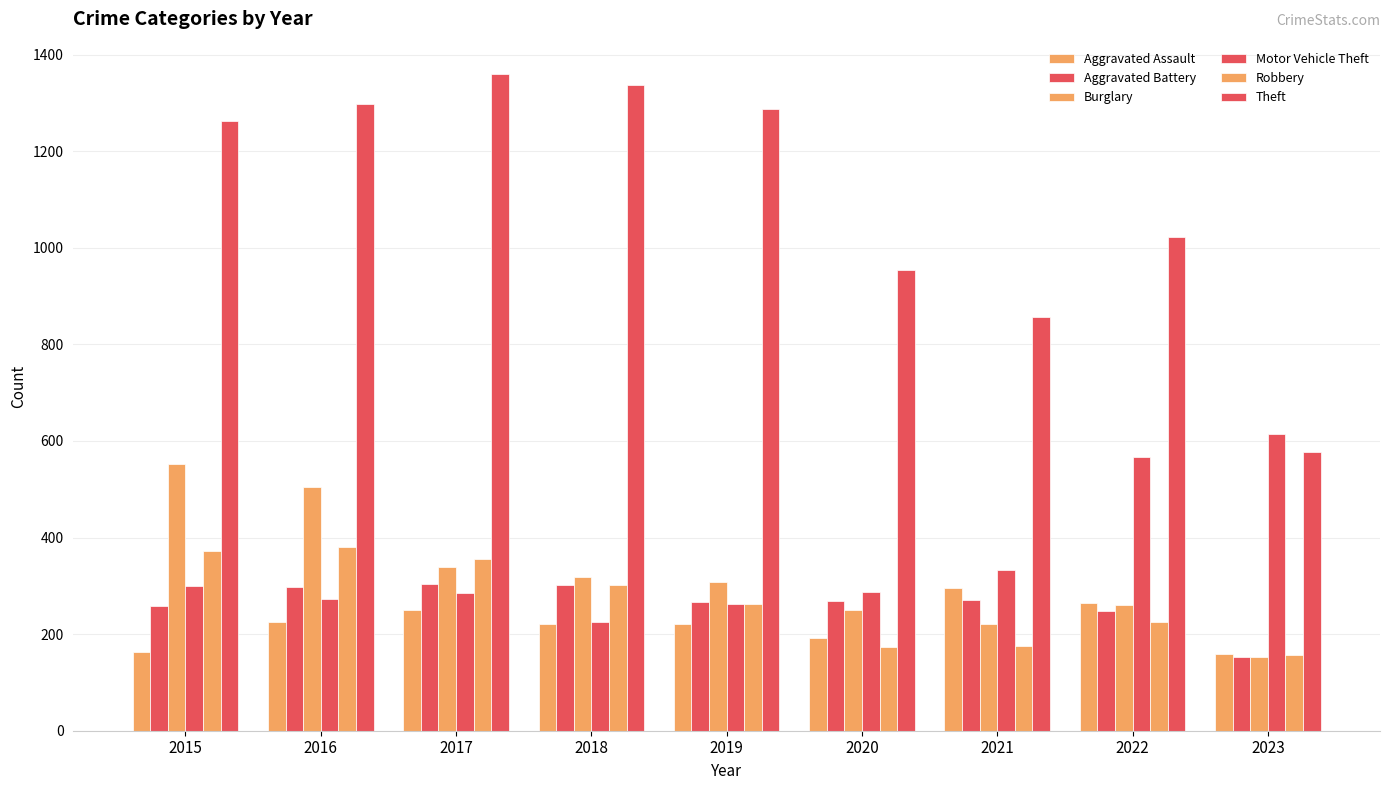

How many groups of bars are there?

9